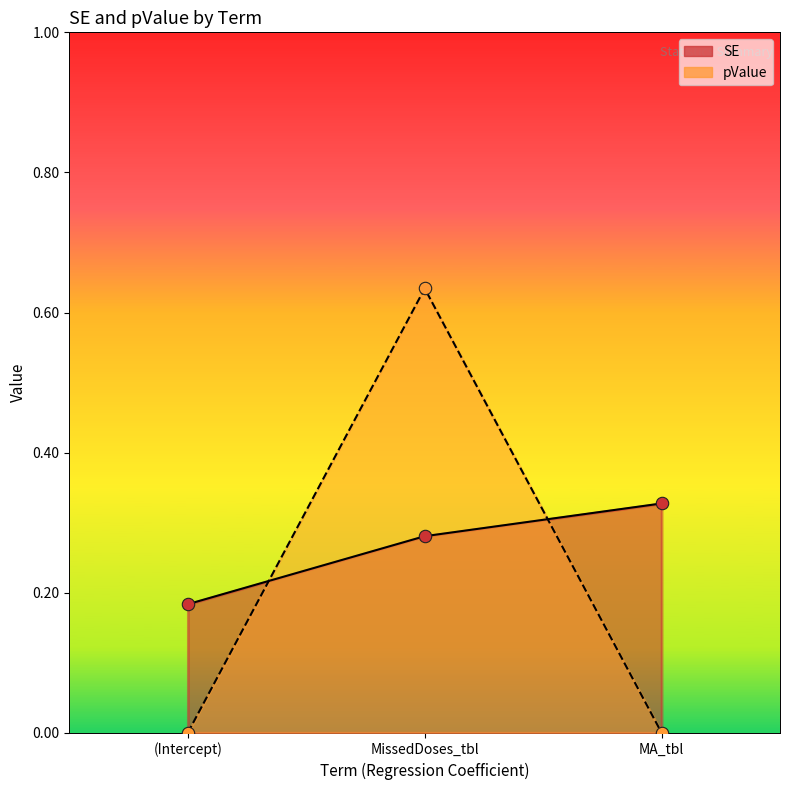

Which series contains the highest Y value?

pValue